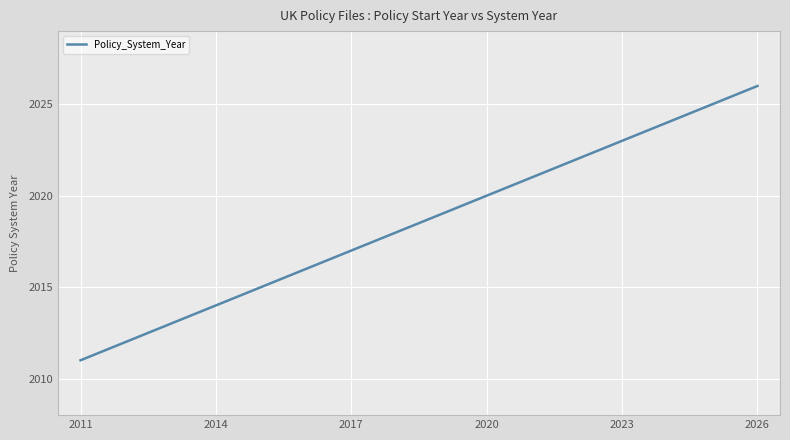

What is the difference between the maximum and minimum values?

15.0